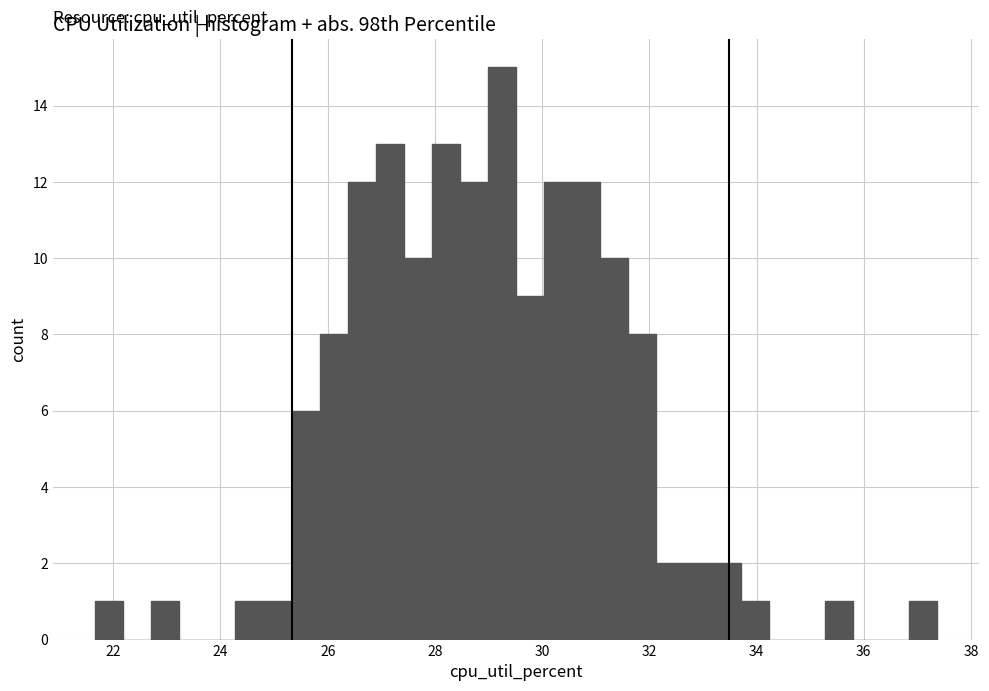

Around what value on the x-axis is the tallest bar? Give the approximate position of its centre, as read against the axis.

29.2